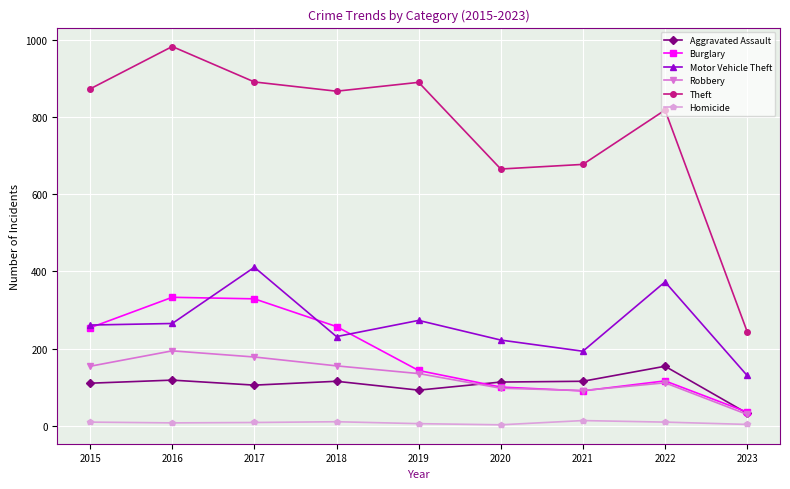

Is the value of Homicide at 2021 greater than the value of Motor Vehicle Theft at 2019?

No